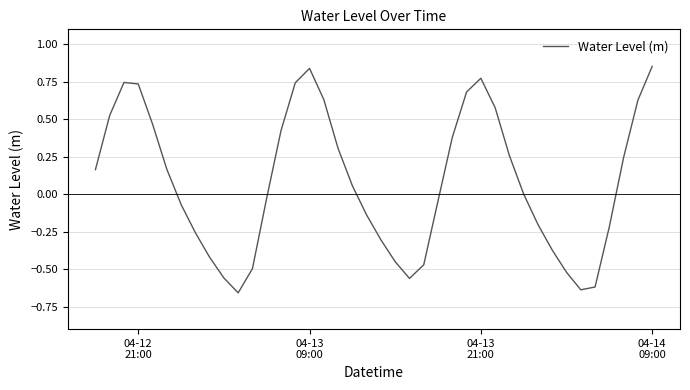

What is the difference between the maximum and minimum values?

1.5